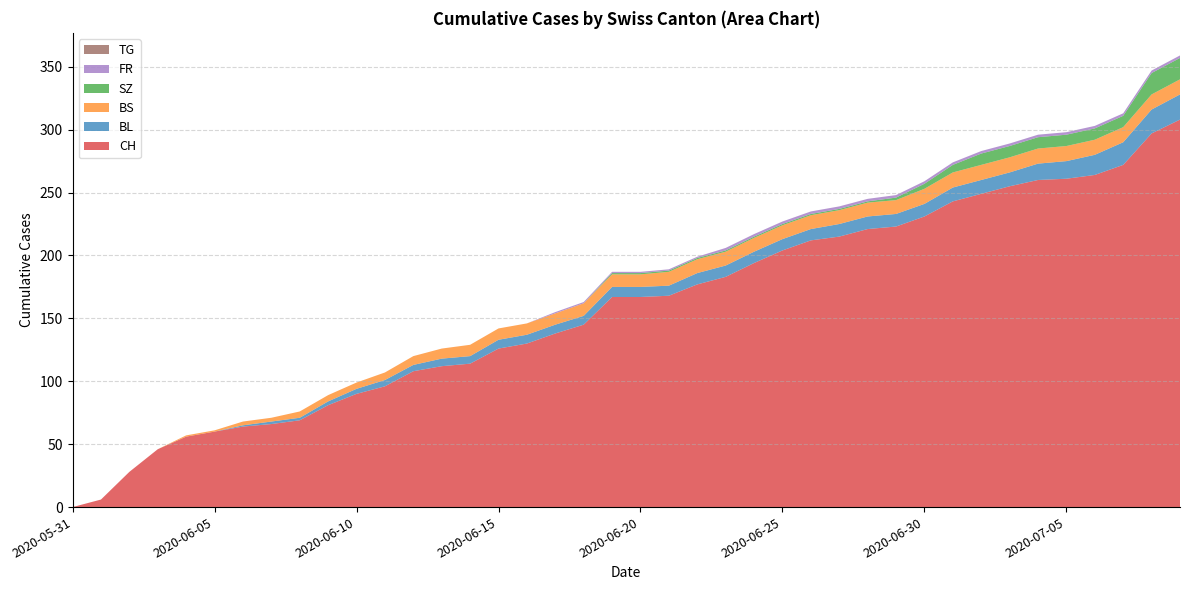

Reading left to right, list all the values displayed in this chart.

CH: 0	6	28	46	56	60	64	66	69	81	90	96	108	112	114	126	130	138	145	167	167	168	177	183	194	204	212	215	221	223	231	243	249	255	260	261	264	272	297	308
BL: 0	0	0	0	0	0	1	2	2	3	4	5	5	6	6	7	7	7	7	8	8	8	9	9	9	9	9	10	10	10	10	11	11	11	13	14	16	18	19	20
BS: 0	0	0	0	1	1	3	3	5	5	5	6	7	8	9	9	9	9	10	10	10	11	11	11	11	11	11	11	11	11	12	12	12	12	12	12	12	12	12	12
SZ: 0	0	0	0	0	0	0	0	0	0	0	0	0	0	0	0	0	0	0	1	1	1	1	1	1	1	1	1	1	2	4	6	9	9	9	9	9	9	17	17
FR: 0	0	0	0	0	0	0	0	0	0	0	0	0	0	0	0	0	1	1	1	1	1	1	2	2	2	2	2	2	2	2	2	2	2	2	2	2	2	2	2
TG: 0	0	0	0	0	0	0	0	0	0	0	0	0	0	0	0	0	0	0	0	0	0	0	0	0	0	0	0	0	0	0	0	0	0	0	0	0	0	0	0